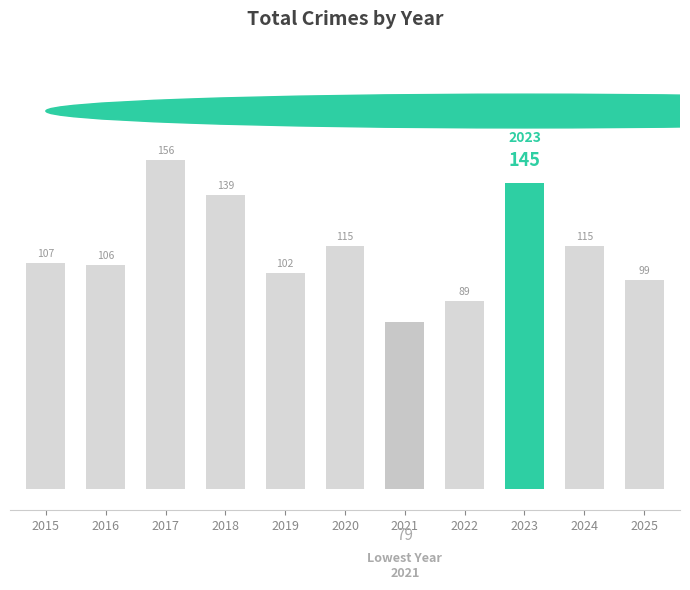

What is the difference between the maximum and minimum values?

77